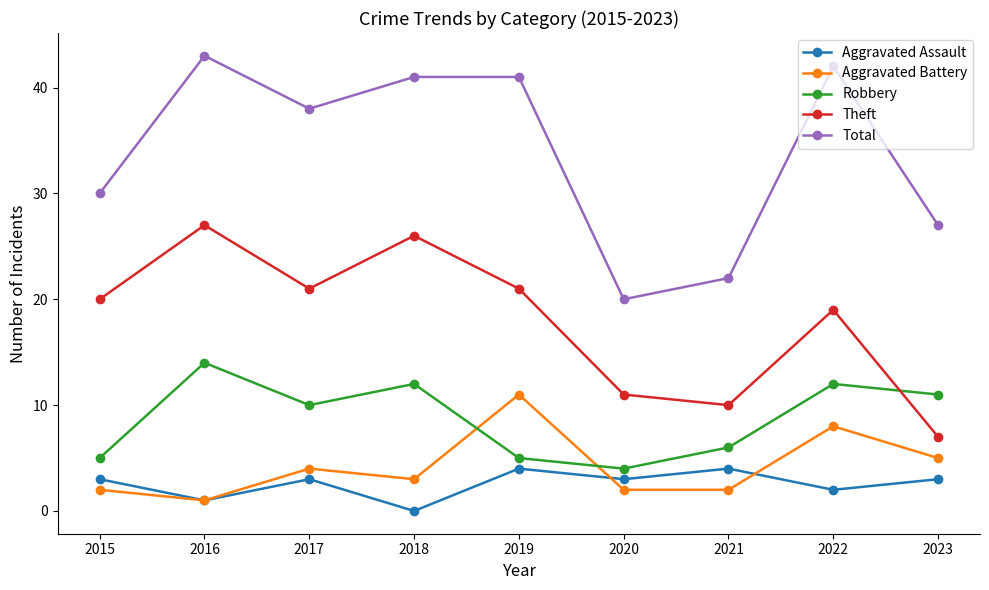

What is the value of the Aggravated Assault point at the 6th from the left?

3